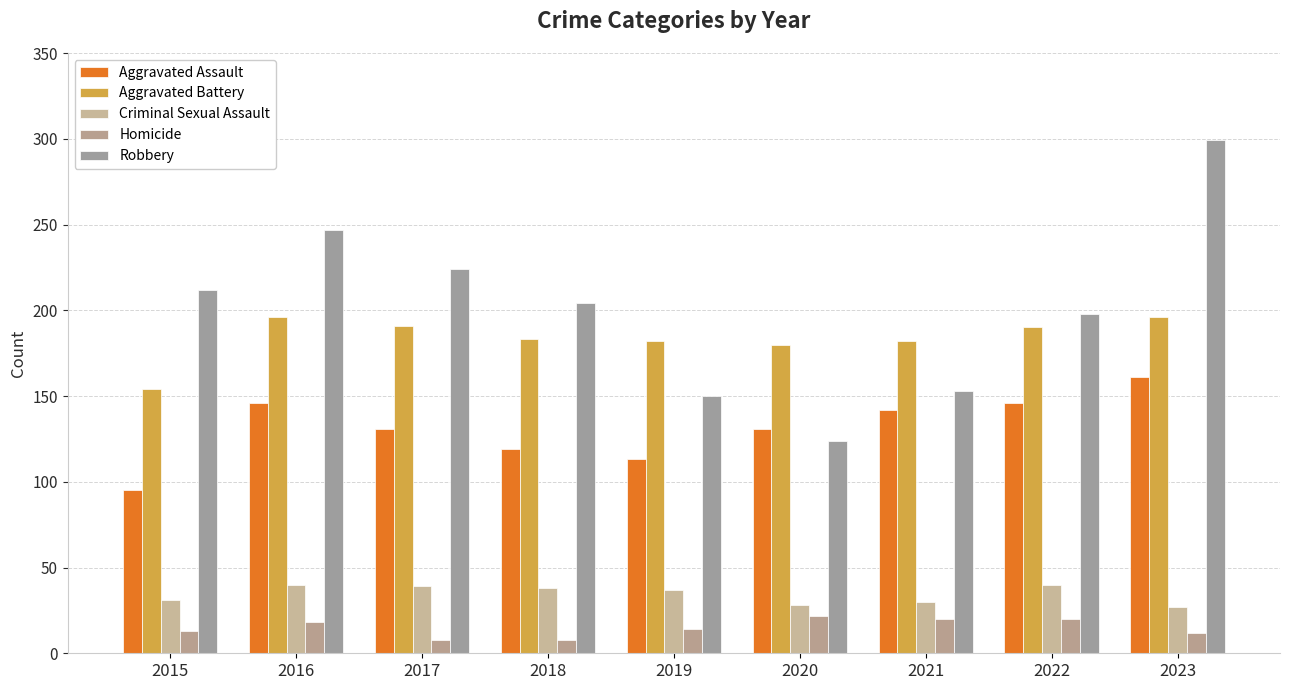

Which category has the highest value across all series?

2023